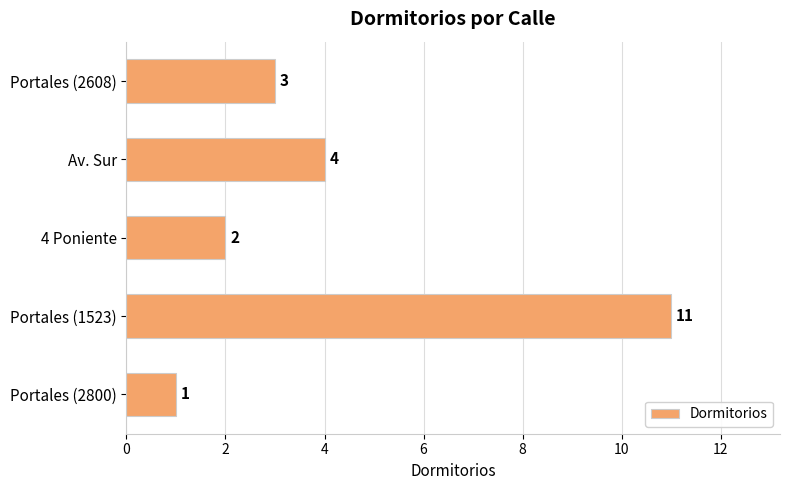

The value at Portales (2800) is 1. True or false?

True